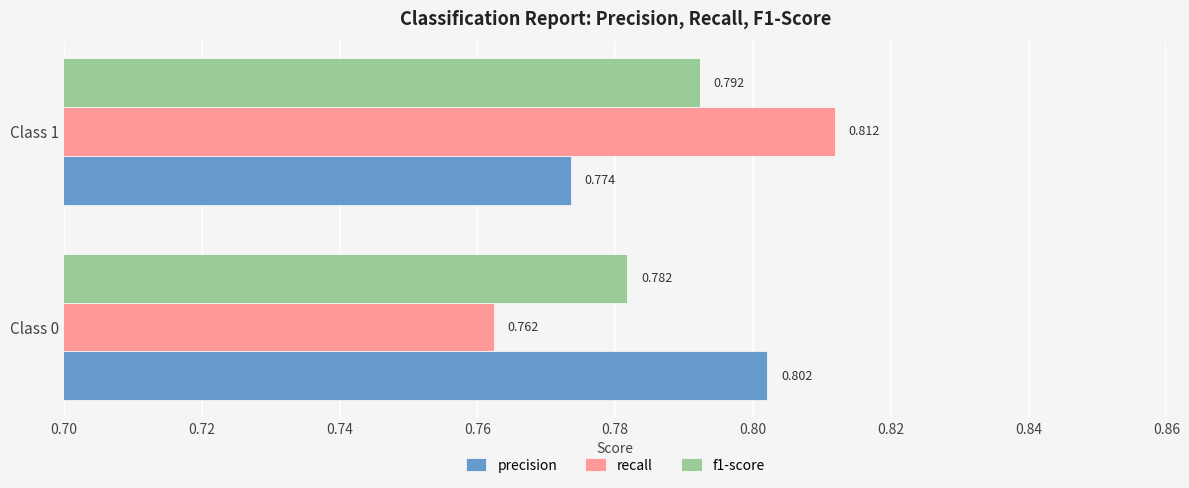

Is the value of precision at Class 1 greater than the value of f1-score at Class 1?

No